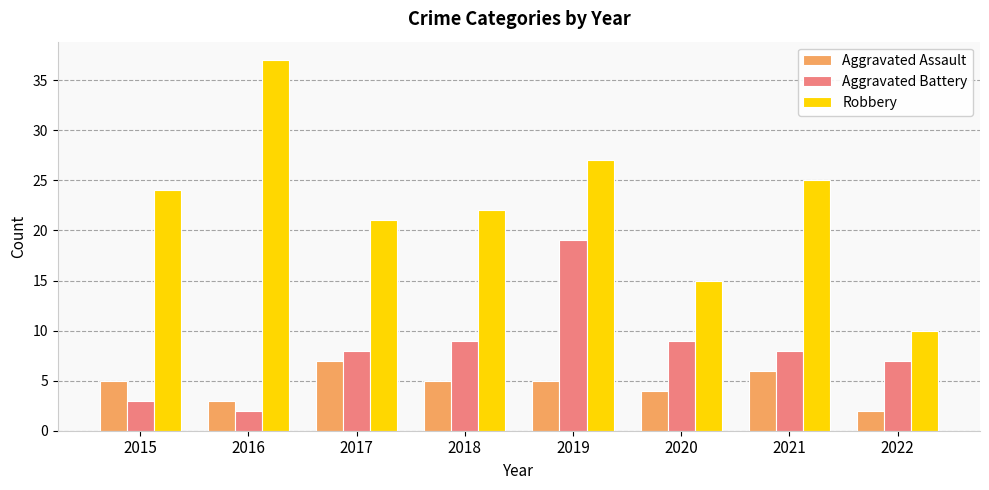

Which series has the largest total across all categories?

Robbery